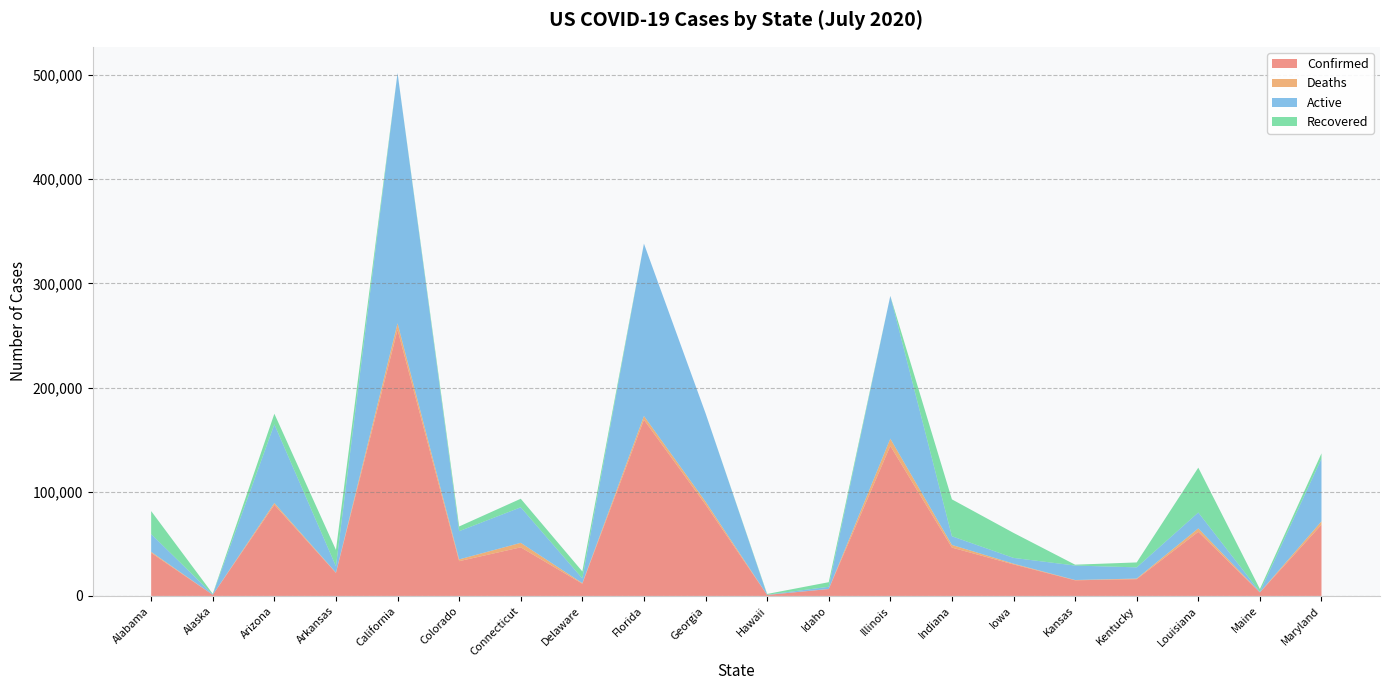

Reading left to right, extract all data points from this chart.

Confirmed: 41340	1033	87445	22075	255494	33352	46646	11731	169106	87709	946	6593	144013	46387	30259	15002	16079	61561	3328	68423
Deaths: 985	14	1764	279	6253	1701	4326	568	3617	2849	18	92	6951	2589	719	280	581	3255	105	3212
Active: 17044	465	75544	6098	240285	27110	34110	4543	165489	84860	187	2108	137062	8320	5547	13888	10772	15280	525	60198
Recovered: 22082	535	10137	15698	0	4524	8210	6678	0	0	741	4393	0	35405	23993	834	4726	43026	2698	5013